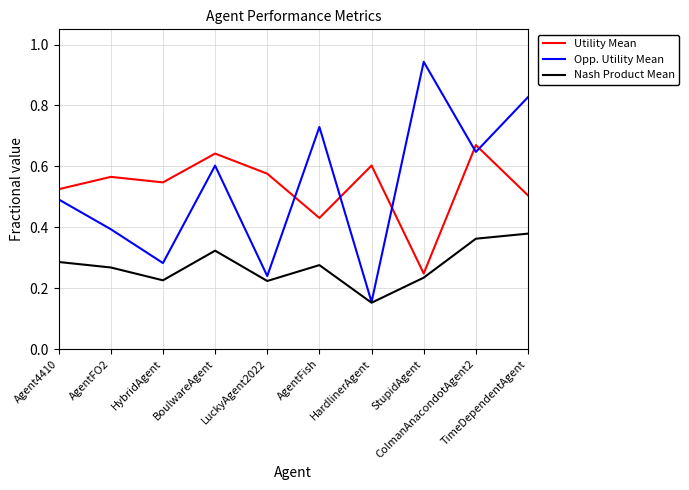

True or false: Utility Mean and Opp. Utility Mean cross at least once.

True